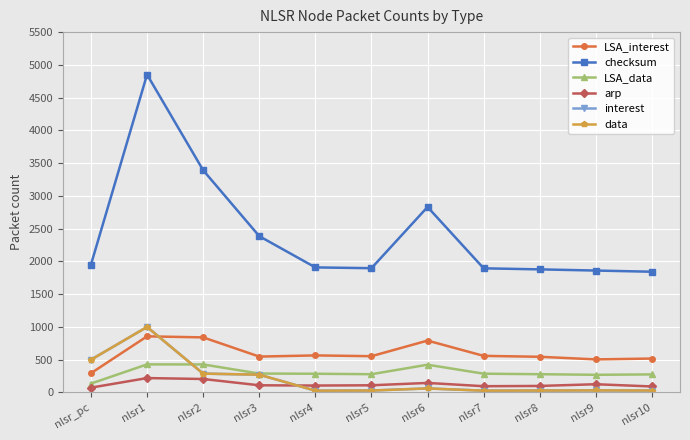

Is this an area chart (filled region under the line)?

No